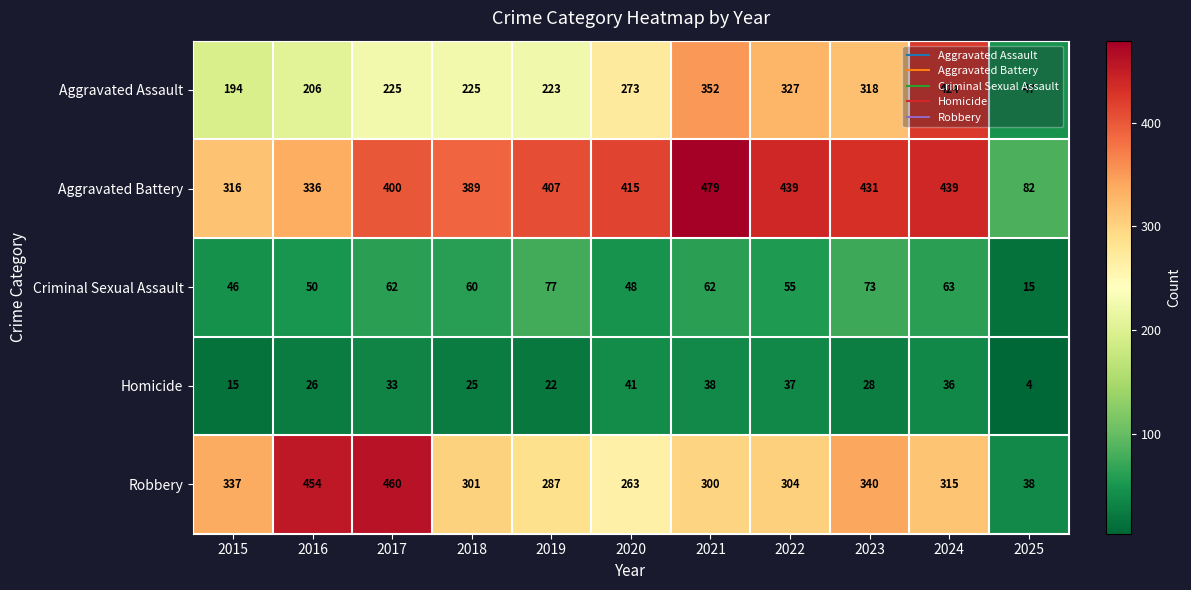

The value of Criminal Sexual Assault at 2023 is 115. True or false?

False